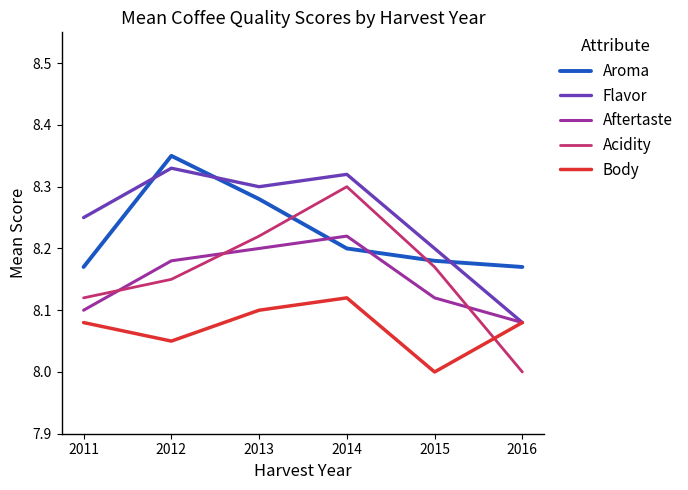

At 2015, list the series in order from largest to smallest.

Flavor, Aroma, Acidity, Aftertaste, Body